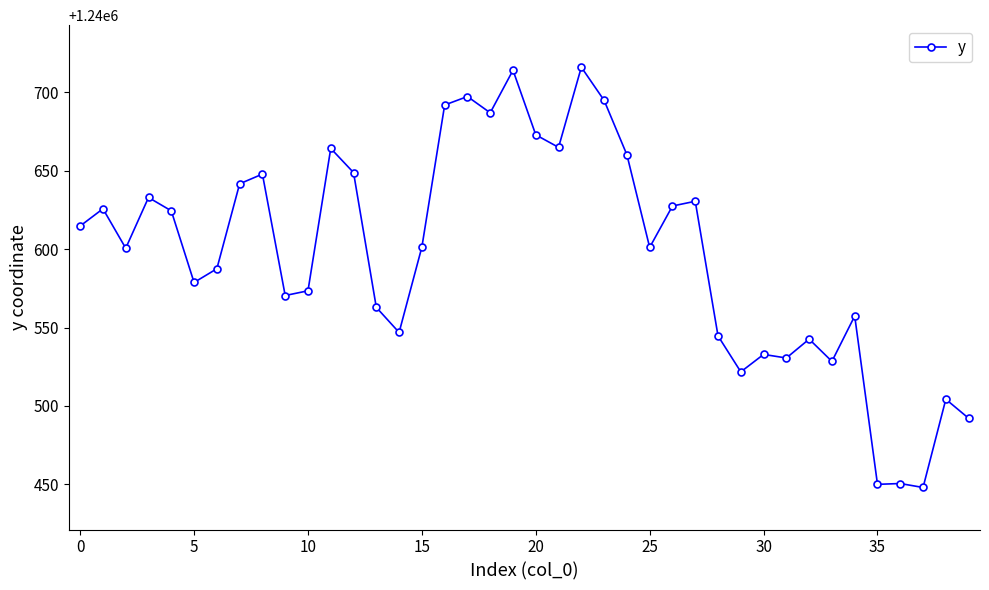

True or false: the data has more than 2 interior local peaks.

True